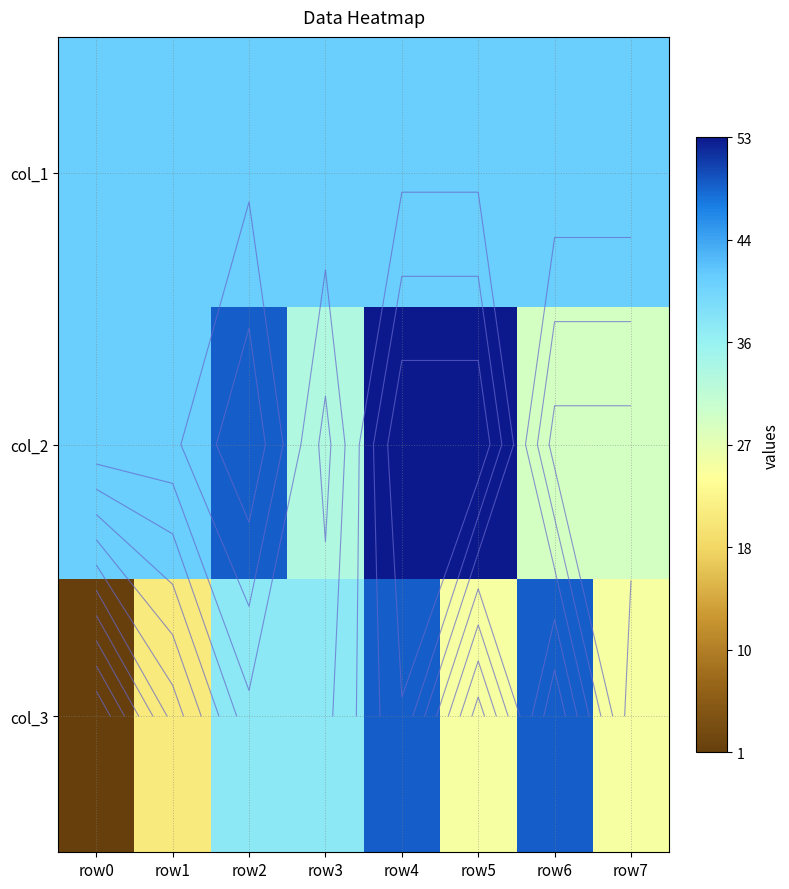

What is the difference between the maximum and second lowest values in the col_2 series?

24